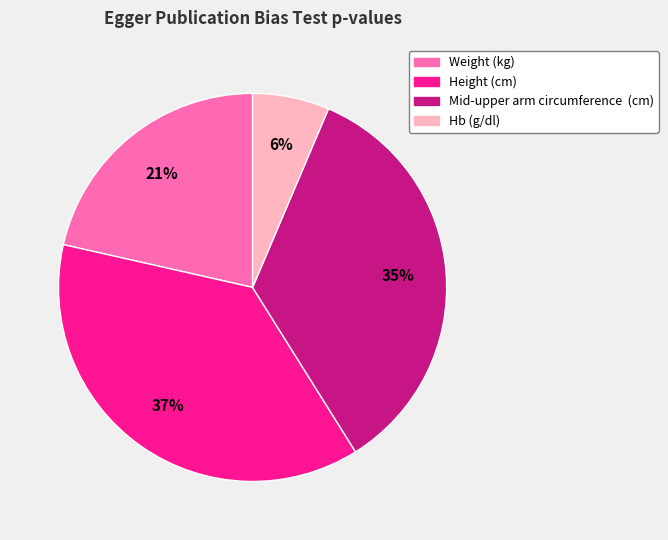

What is the largest slice in the pie chart?

Height (cm)